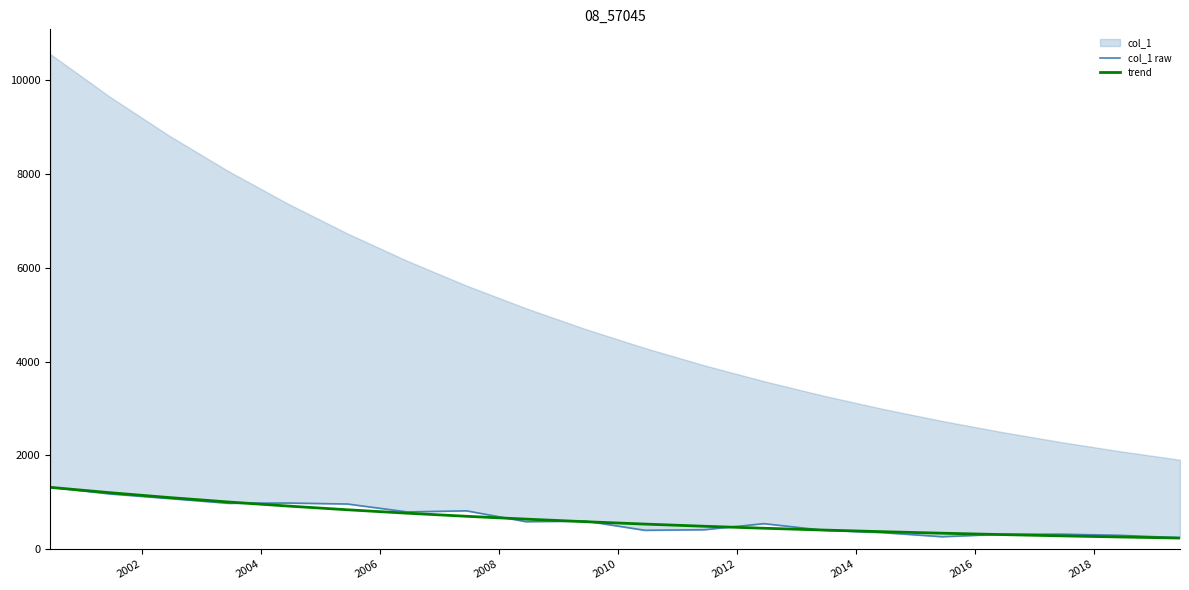

What is the minimum value for trend?

238.4